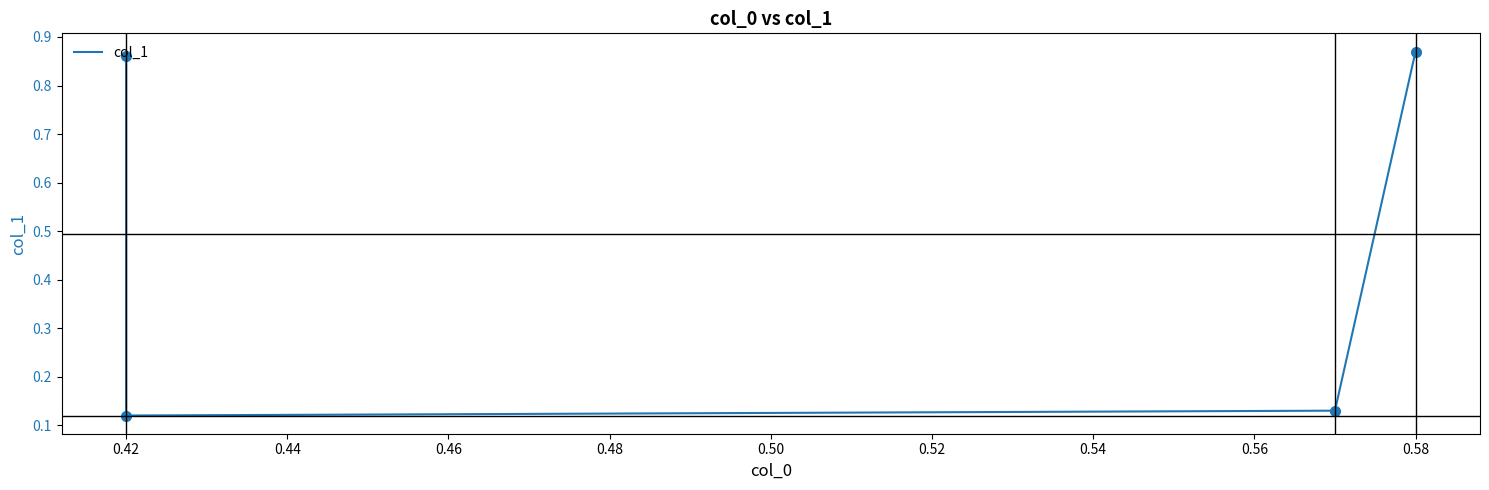

What is the sum of all values?

2.0